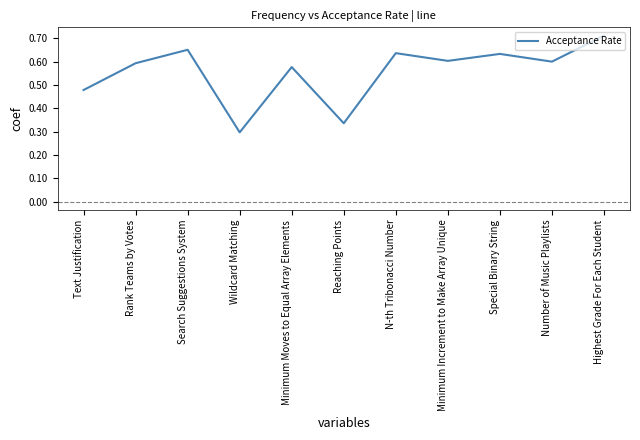

Does the chart have visible grid lines?

No